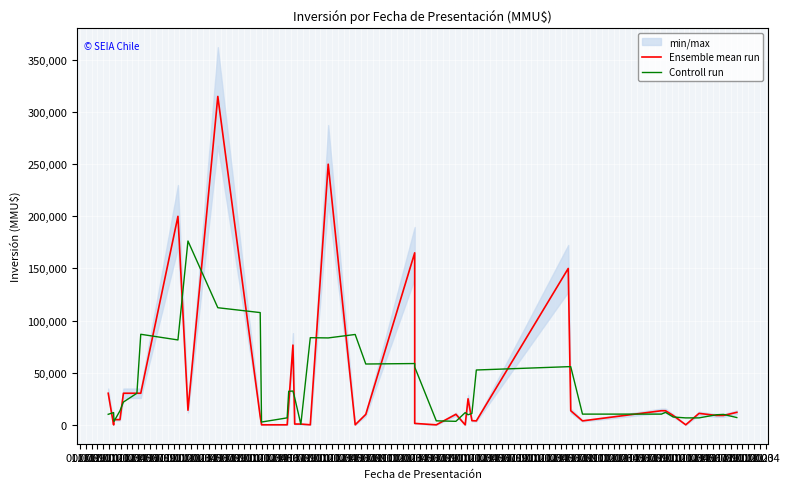

True or false: Ensemble mean run has a value of 48285.6 at 01.07.

False